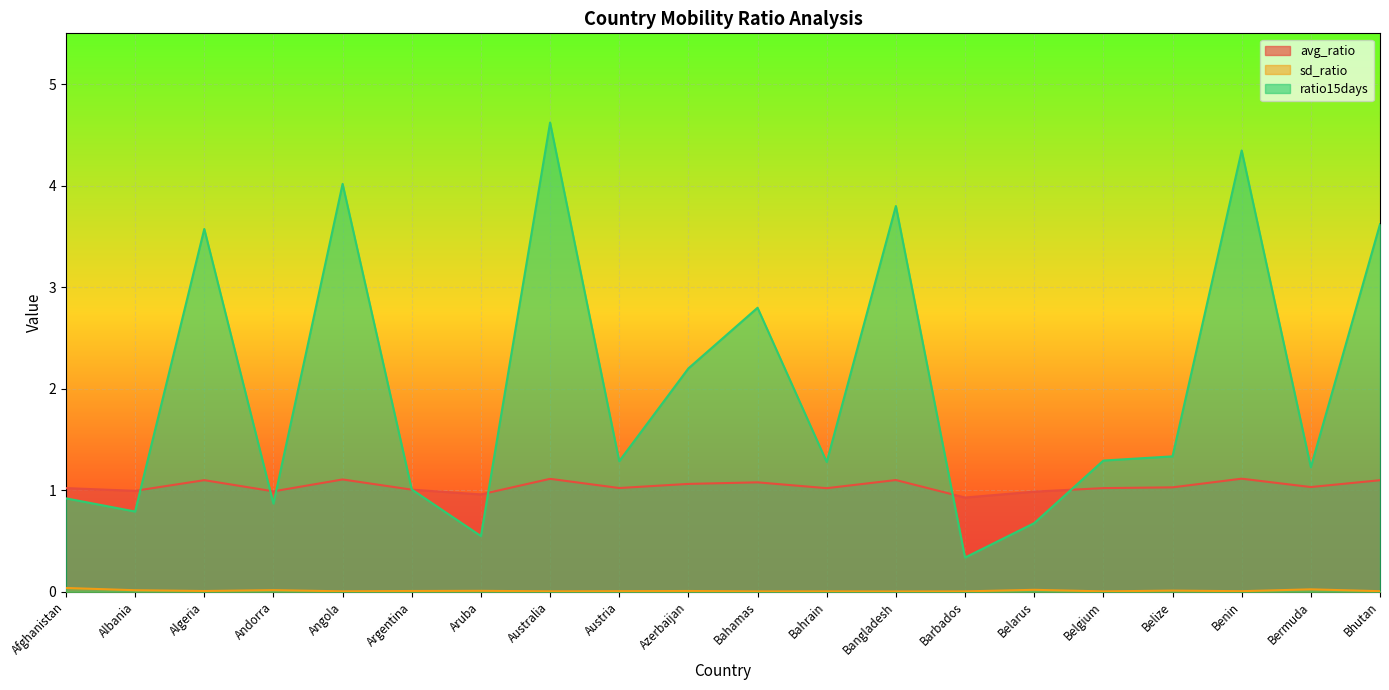

At which category is the sum across all series the highest?

Australia